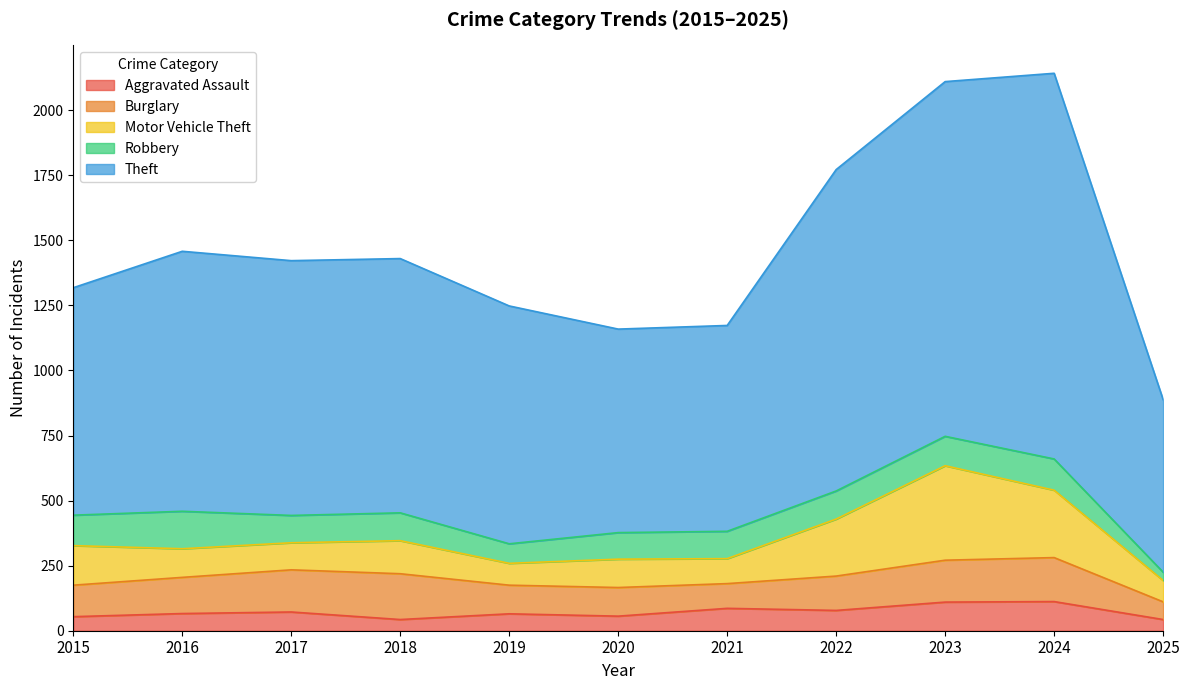

True or false: Burglary has a value of 48 at 2019.

False